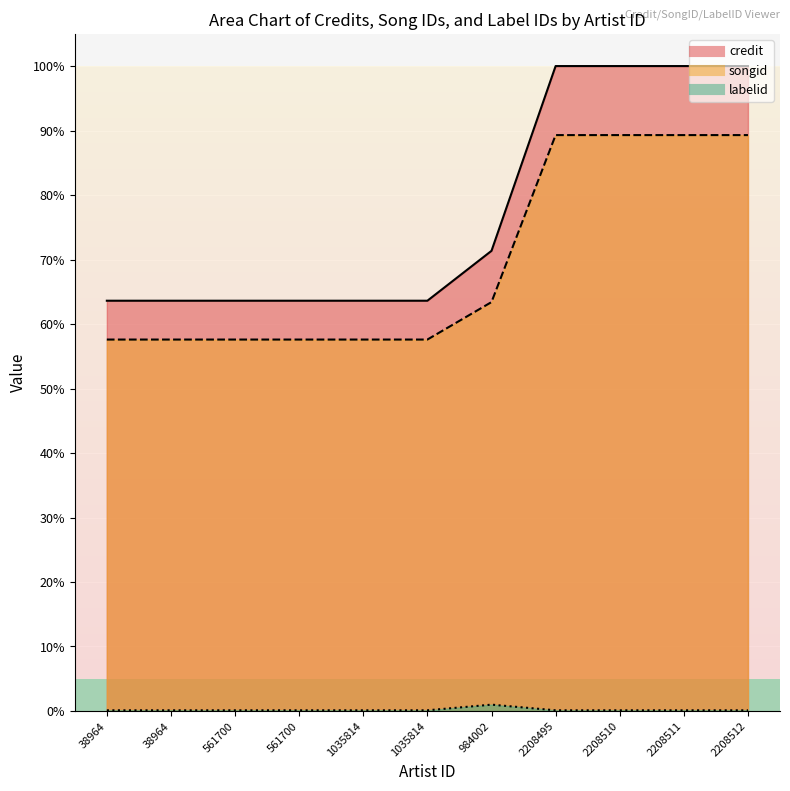

True or false: labelid has a value of 0.0 at 1035814.

True